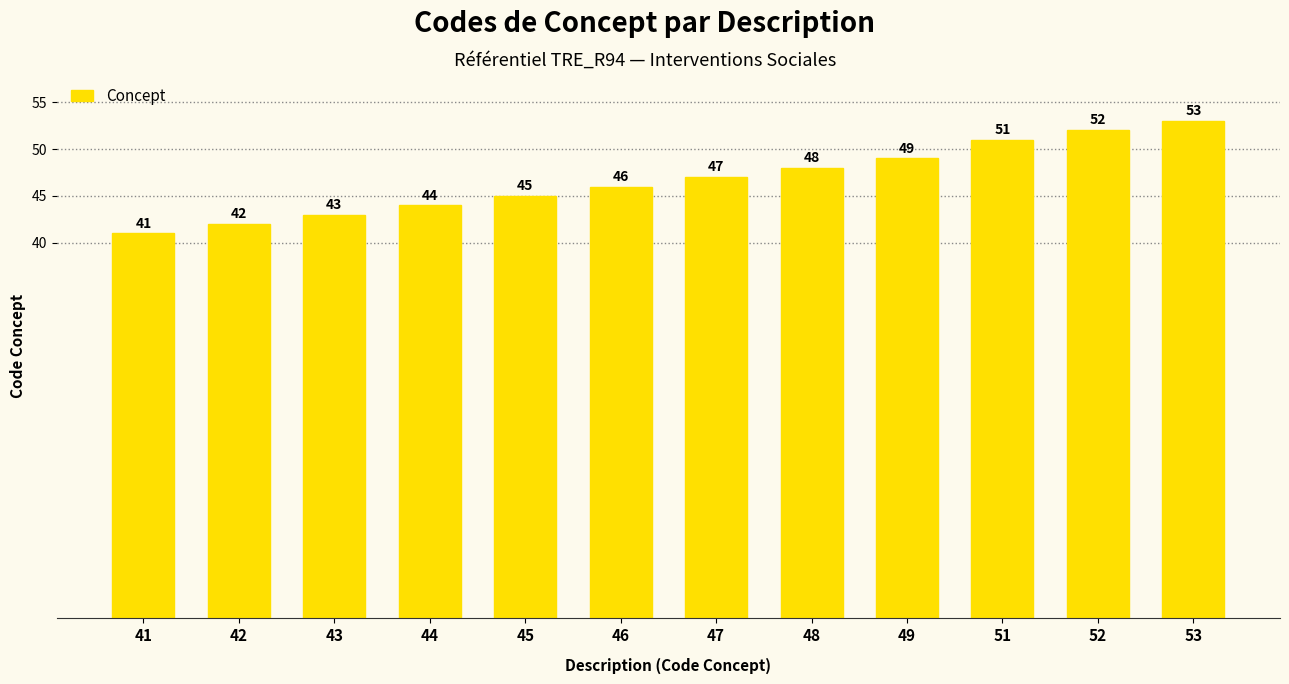

Is it true that the value at 46 is 82?

False